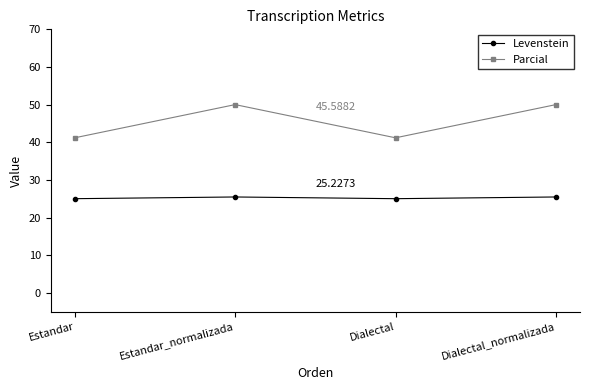

Rank the series by their maximum value, from highest to lowest.

Parcial, Levenstein